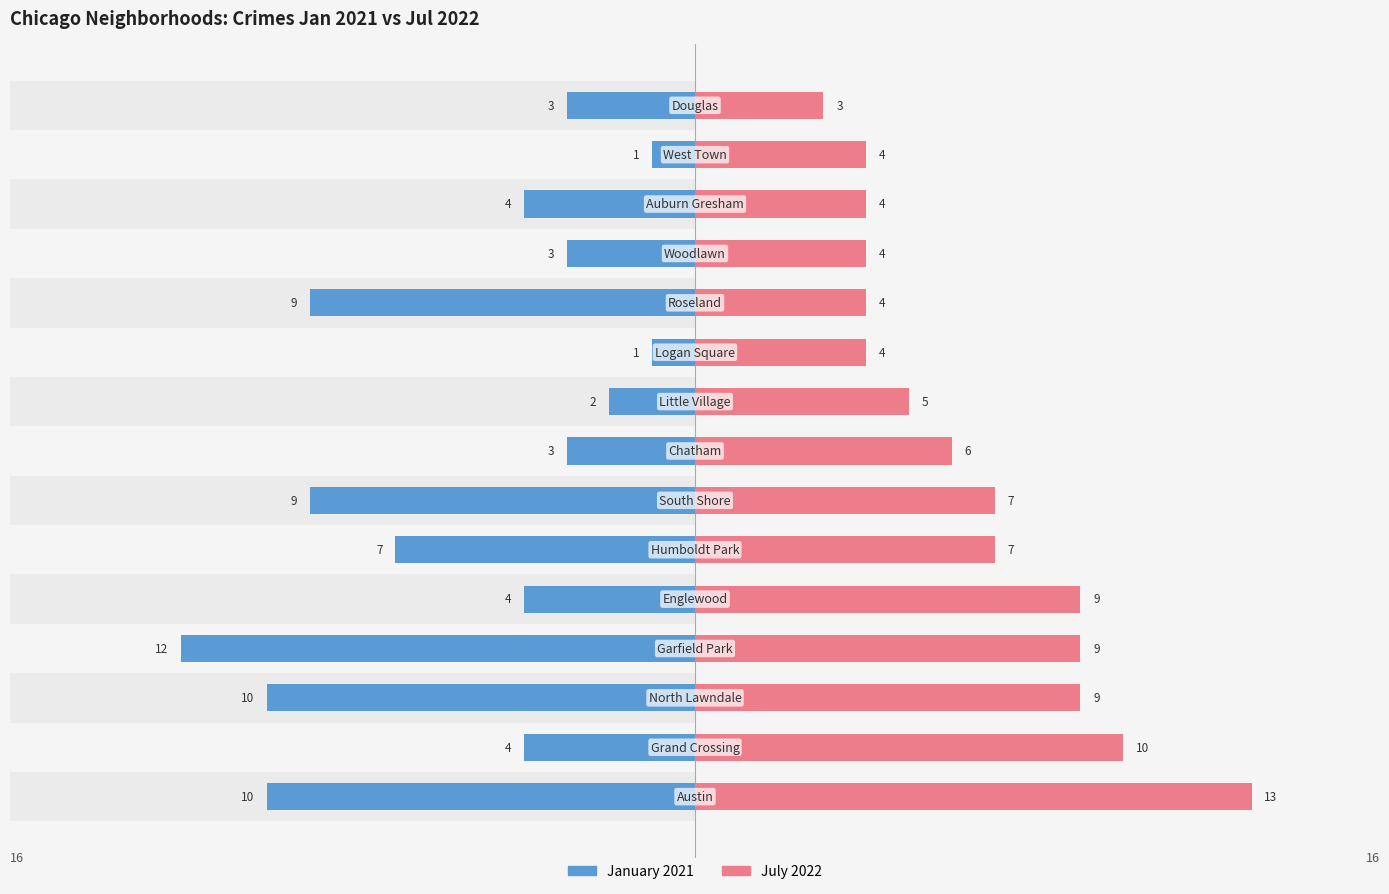

What are all the series names shown in the legend?

January 2021, July 2022